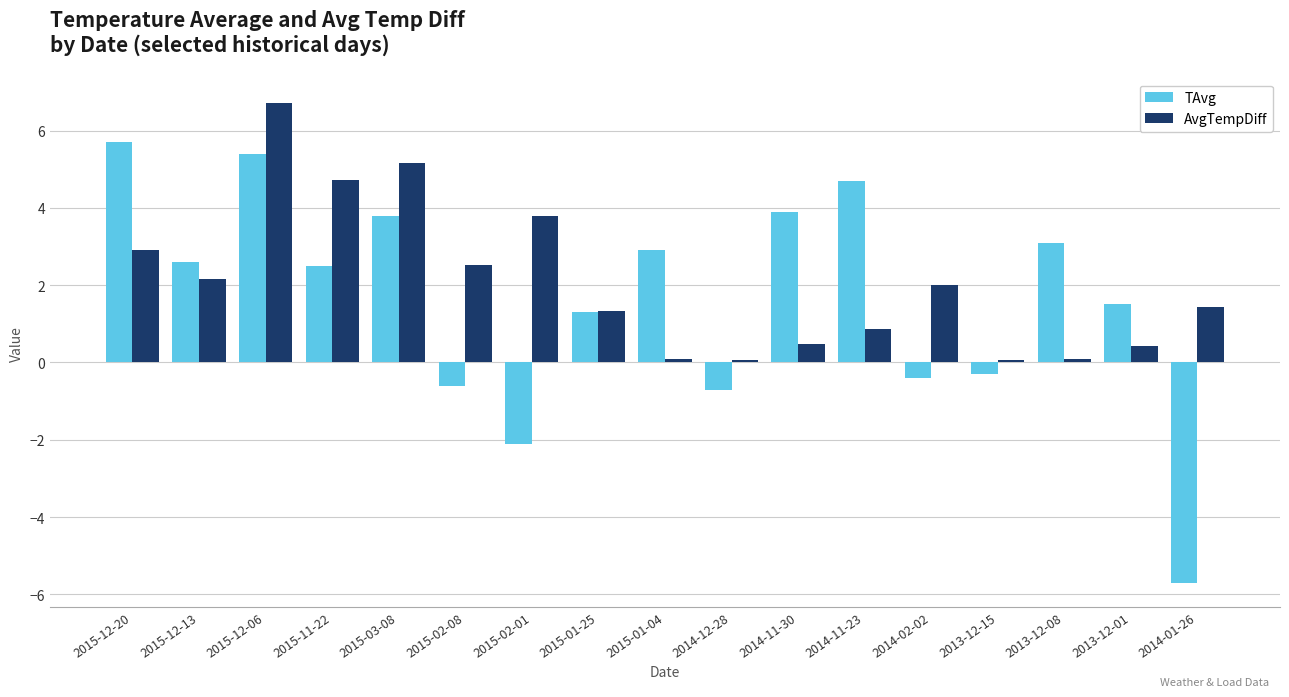

What position from the right is 2015-01-04?

9